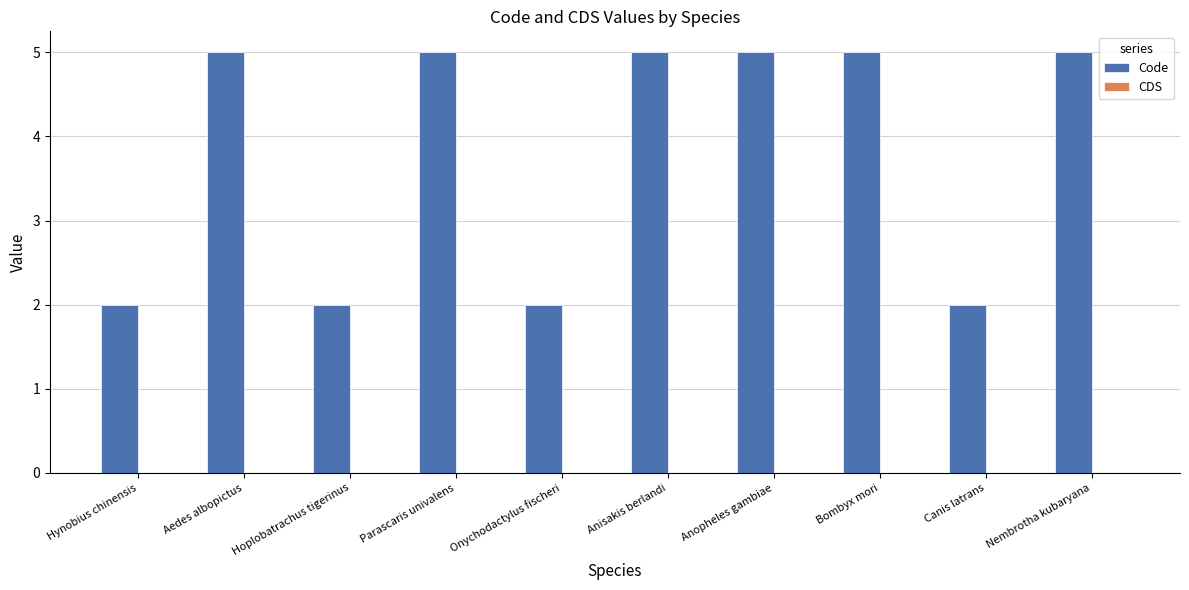

What is the average value?

4